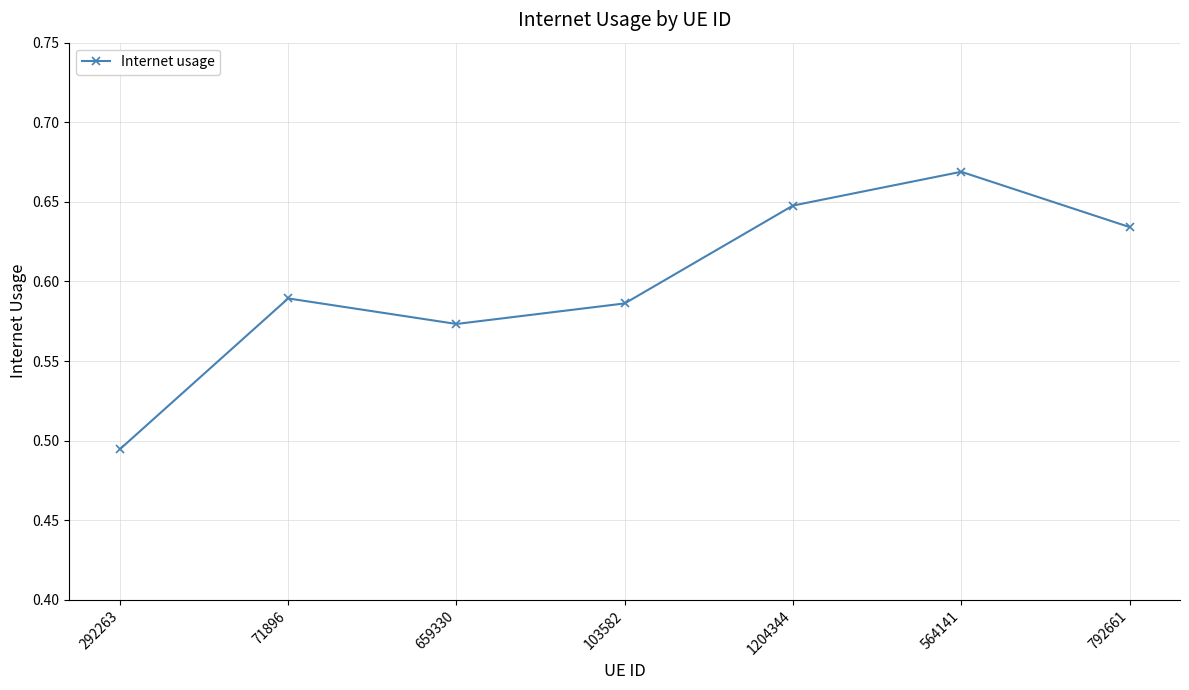

How many values are between 0 and 1?

7